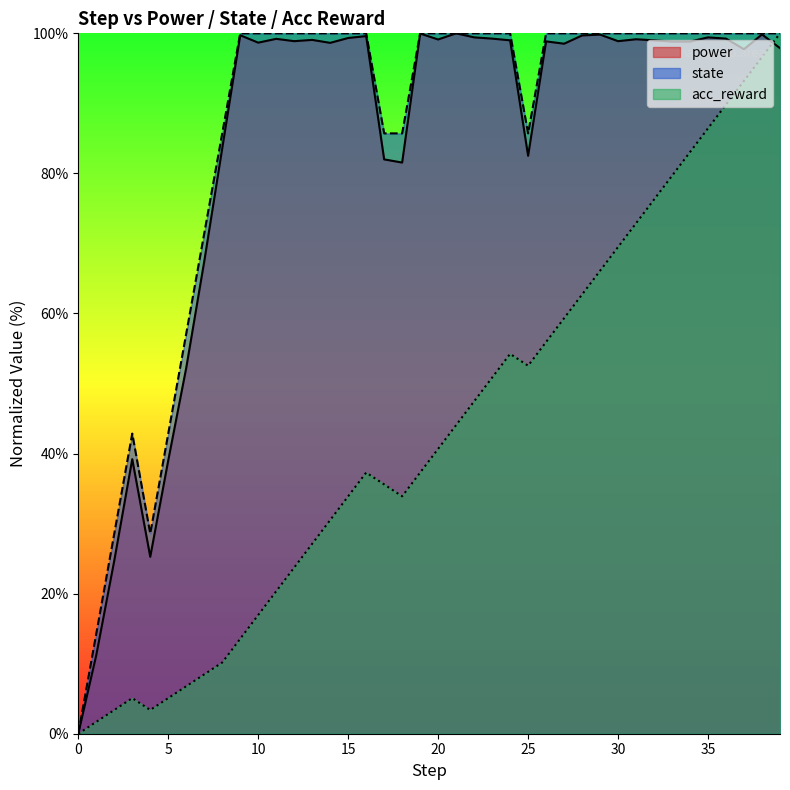

What are all the series names shown in the legend?

power, state, acc_reward